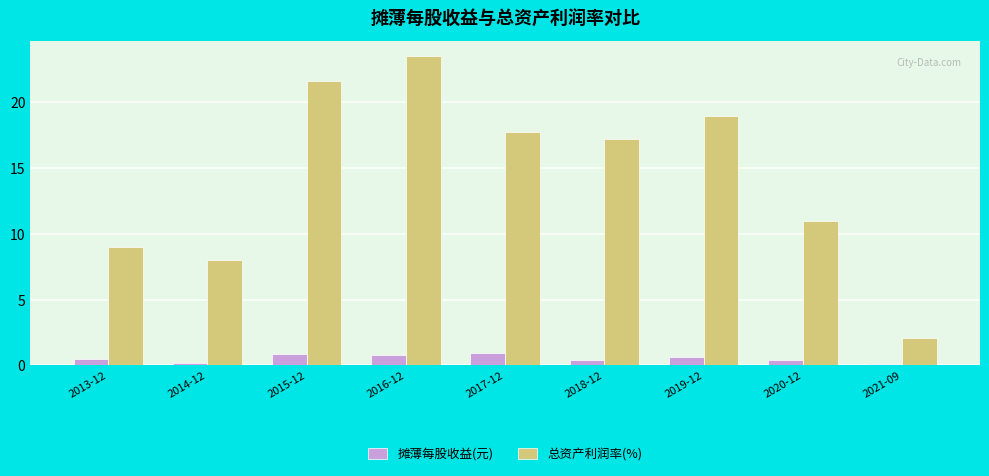

What is the value of the 总资产利润率(%) bar at the 1st from the left?

9.0